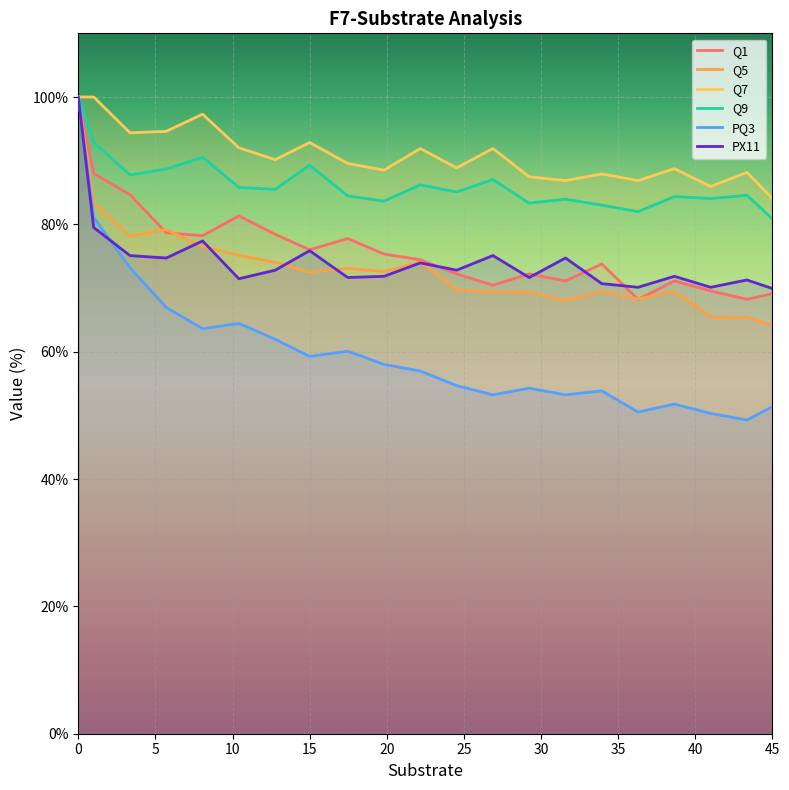

True or false: Q1 has a value of 24.3 at 15.

False